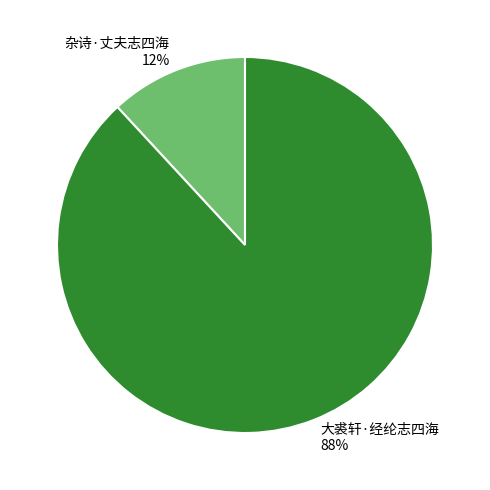

What percentage is the 大裘轩·经纶志四海 slice, to the nearest percent?

88%